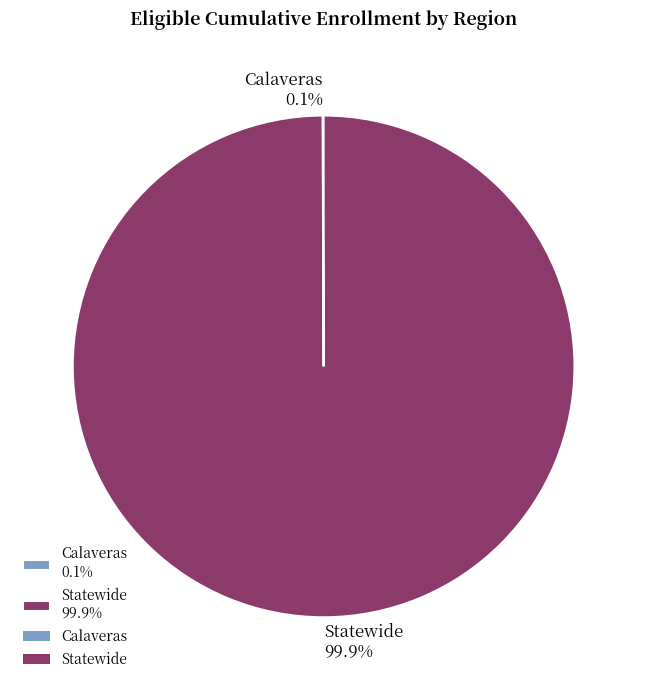

Is there a majority slice in this chart?

Yes